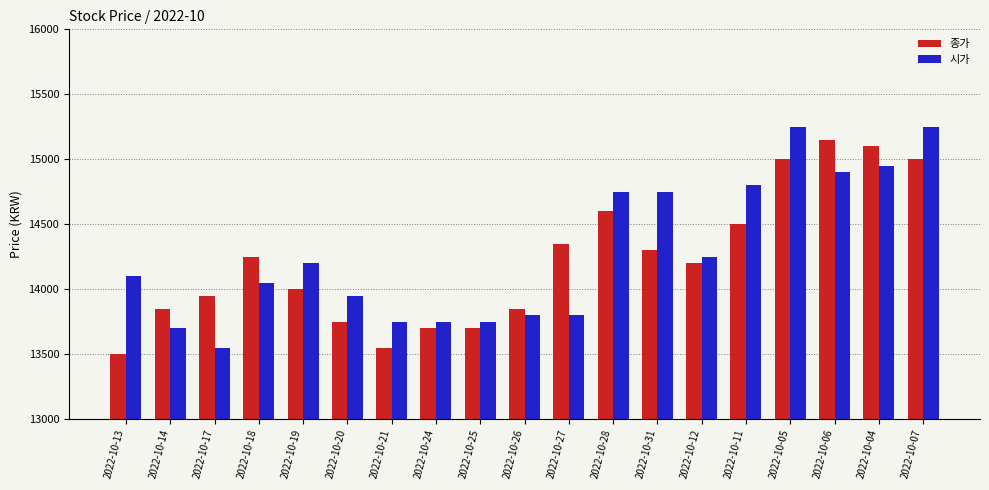

Reading right to left, what are all the values shown in this chart?

종가: 15000	15100	15150	15000	14500	14200	14300	14600	14350	13850	13700	13700	13550	13750	14000	14250	13950	13850	13500
시가: 15250	14950	14900	15250	14800	14250	14750	14750	13800	13800	13750	13750	13750	13950	14200	14050	13550	13700	14100